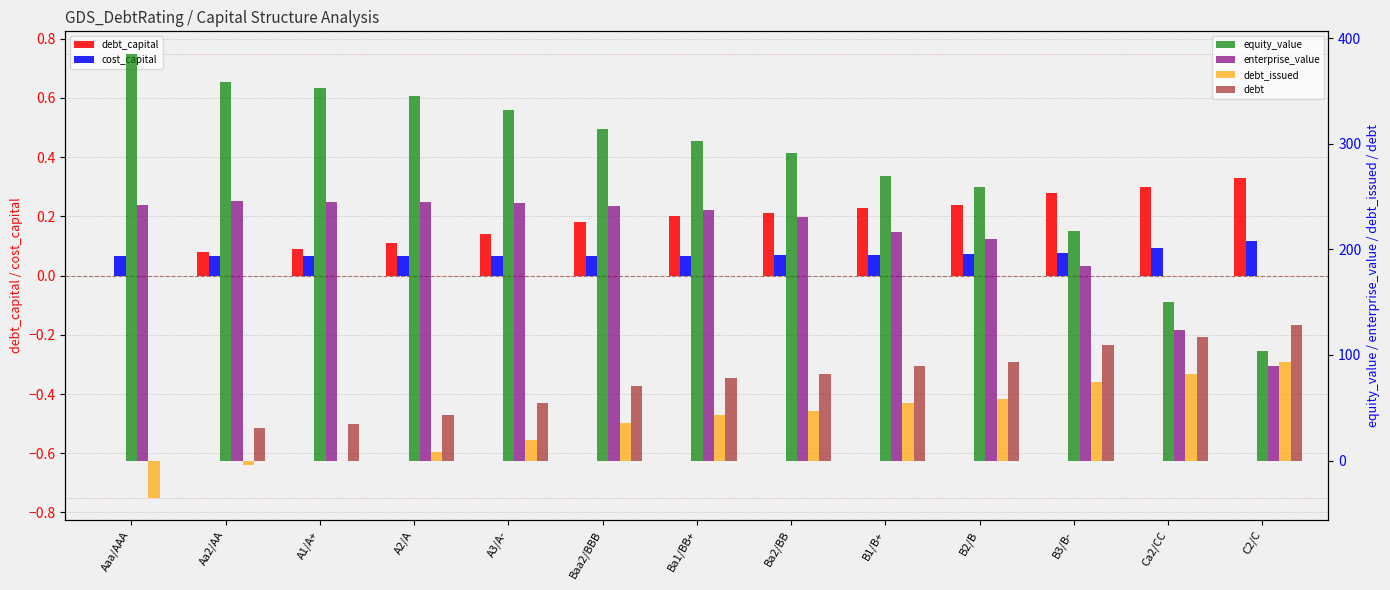

Reading left to right, list all the values displayed in this chart.

debt_capital: Aaa/AAA=0.0	Aa2/AA=0.1	A1/A+=0.1	A2/A=0.1	A3/A-=0.1	Baa2/BBB=0.2	Ba1/BB+=0.2	Ba2/BB=0.2	B1/B+=0.2	B2/B=0.2	B3/B-=0.3	Ca2/CC=0.3	C2/C=0.3
cost_capital: Aaa/AAA=0.1	Aa2/AA=0.1	A1/A+=0.1	A2/A=0.1	A3/A-=0.1	Baa2/BBB=0.1	Ba1/BB+=0.1	Ba2/BB=0.1	B1/B+=0.1	B2/B=0.1	B3/B-=0.1	Ca2/CC=0.1	C2/C=0.1
equity_value: Aaa/AAA=385.4	Aa2/AA=358.1	A1/A+=353.2	A2/A=344.9	A3/A-=332.4	Baa2/BBB=313.9	Ba1/BB+=302.3	Ba2/BB=291.6	B1/B+=269.9	B2/B=258.8	B3/B-=217.8	Ca2/CC=149.7	C2/C=104.0
enterprise_value: Aaa/AAA=242.3	Aa2/AA=246.2	A1/A+=245.2	A2/A=244.7	A3/A-=244.0	Baa2/BBB=241.1	Ba1/BB+=237.2	Ba2/BB=230.5	B1/B+=216.6	B2/B=209.4	B3/B-=184.0	Ca2/CC=123.7	C2/C=89.7
debt_issued: Aaa/AAA=-35.1	Aa2/AA=-3.9	A1/A+=0.0	A2/A=7.8	A3/A-=19.5	Baa2/BBB=35.2	Ba1/BB+=43.0	Ba2/BB=46.9	B1/B+=54.7	B2/B=58.6	B3/B-=74.2	Ca2/CC=82.0	C2/C=93.7
debt: Aaa/AAA=0.0	Aa2/AA=31.2	A1/A+=35.1	A2/A=42.9	A3/A-=54.6	Baa2/BBB=70.3	Ba1/BB+=78.1	Ba2/BB=82.0	B1/B+=89.8	B2/B=93.7	B3/B-=109.3	Ca2/CC=117.1	C2/C=128.8